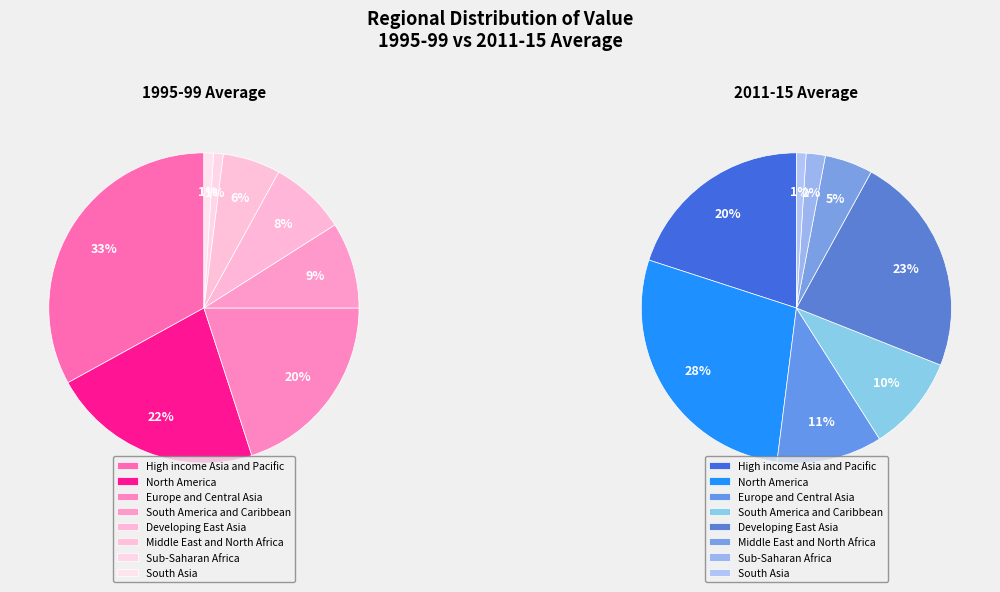

To the nearest percent, what is the difference between the largest and smallest slice percentages?

32%